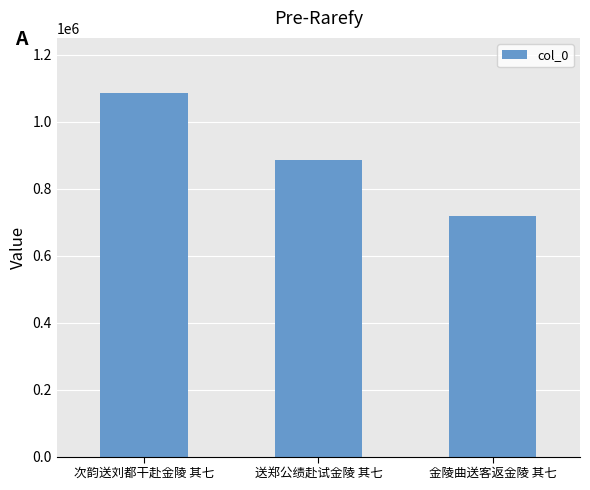

Reading left to right, list all the values displayed in this chart.

1087394	884633	719105